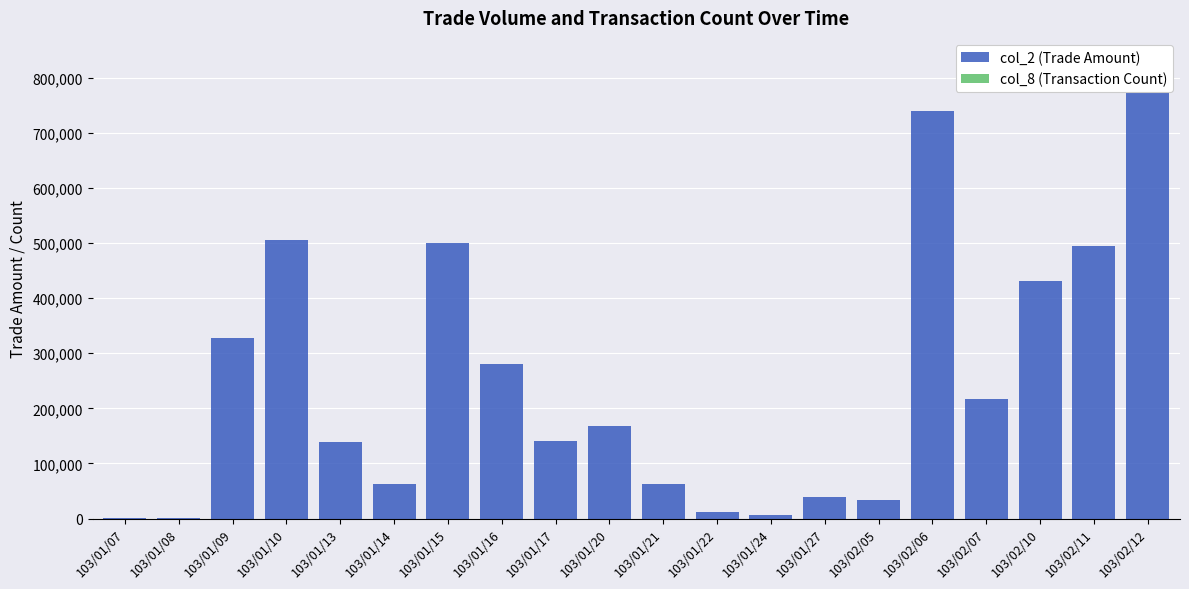

Which has a higher value, 103/01/16 or 103/02/07?

103/01/16